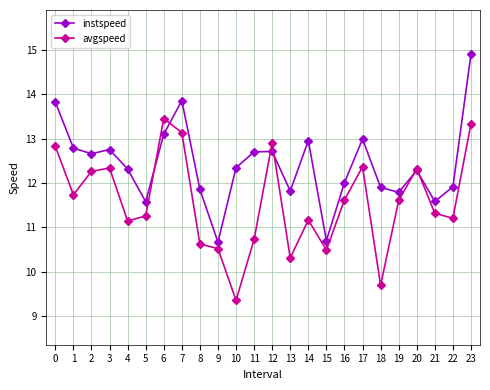

What is the value of the avgspeed point at the 17th from the left?

11.6